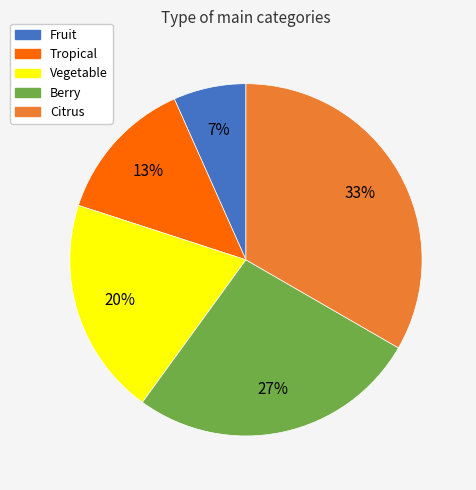

To the nearest percent, what portion does Tropical represent?

13%